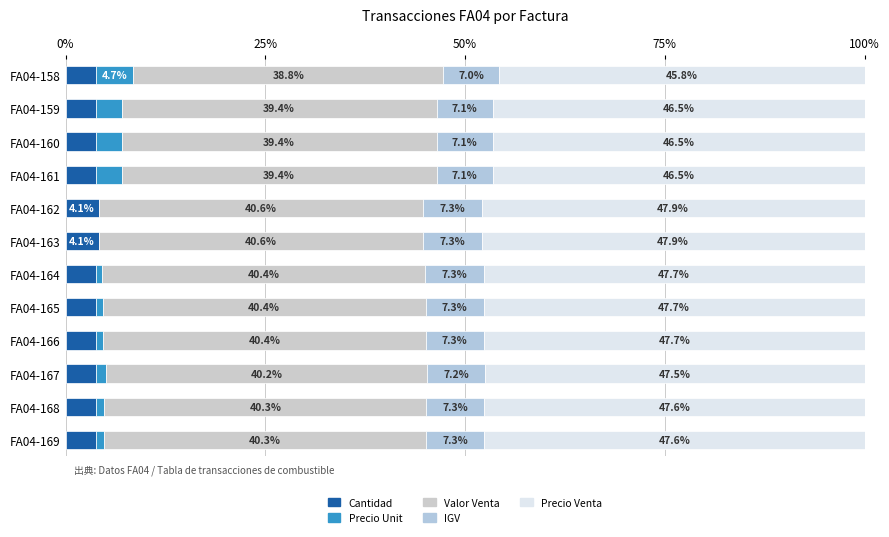

How many categories are shown in the chart?

12